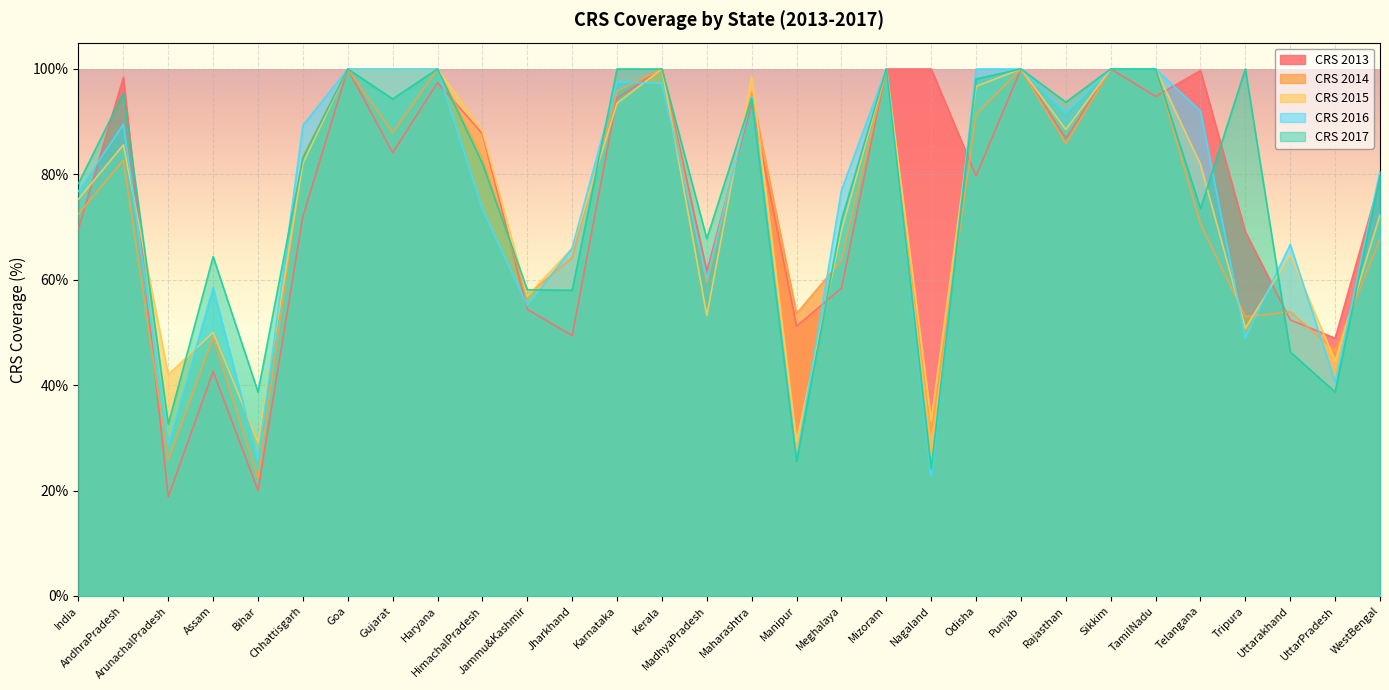

After their last crossing, which series has the higher values: crs_2014 or crs_2013?

crs_2013